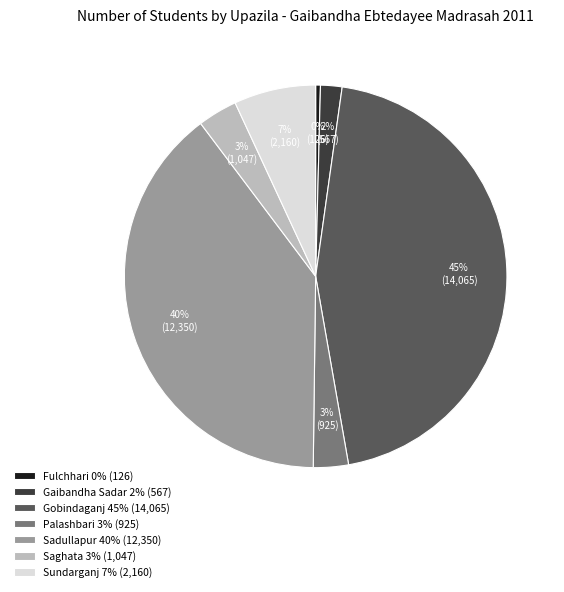

Does Sadullapur represent more than half of the total?

No